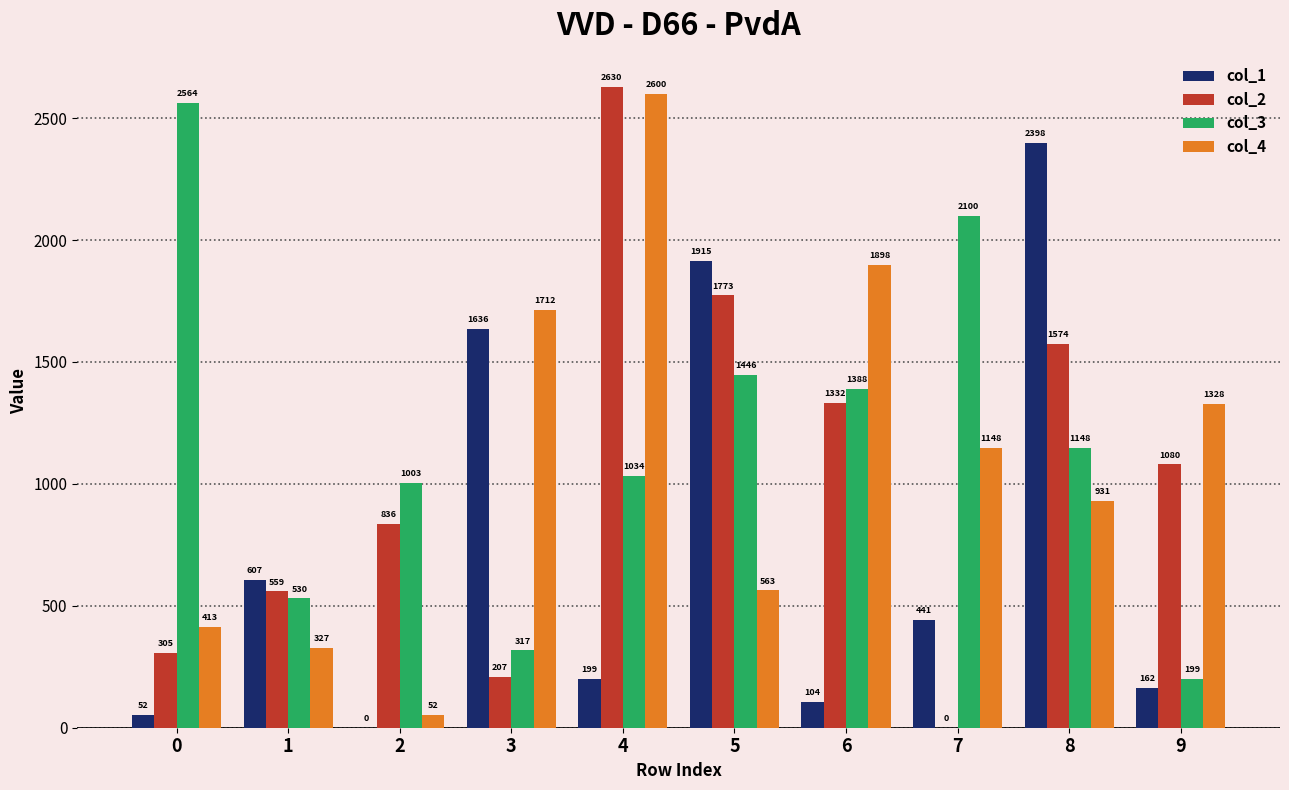

What are all the series names shown in the legend?

col_1, col_2, col_3, col_4